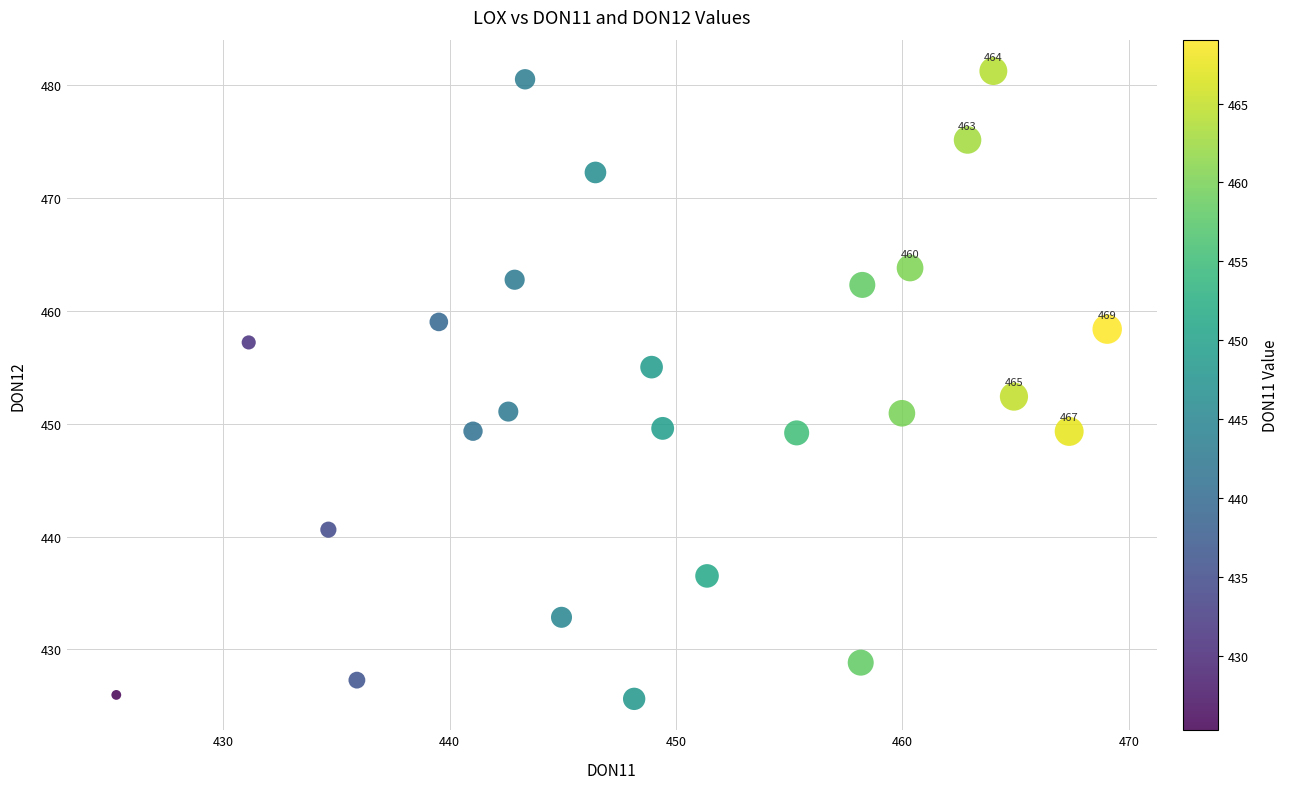

What is the range of Y values (max minus min)?

55.7